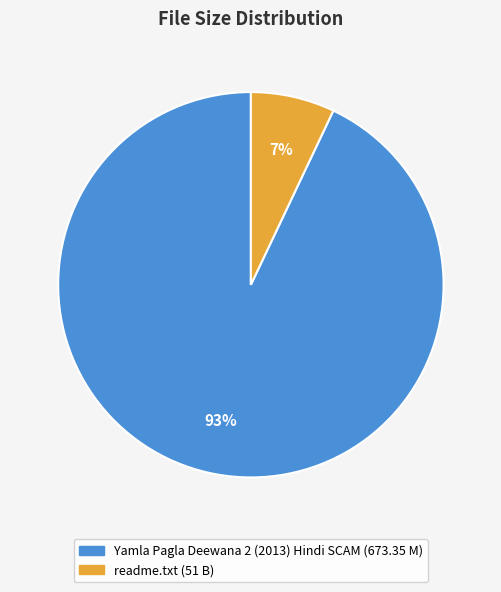

To the nearest percent, what percentage of the pie is Yamla Pagla Deewana 2 (2013) Hindi SCAM?

93%